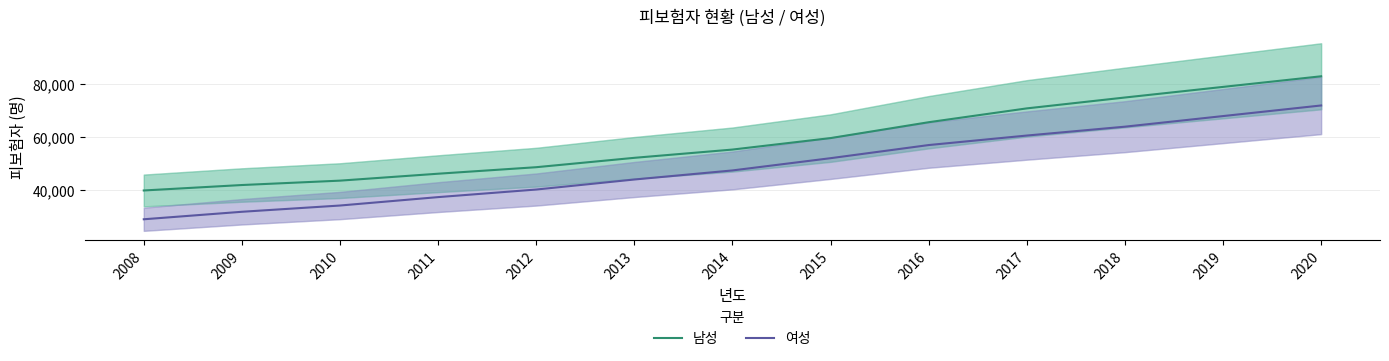

Reading right to left, list all the values displayed in this chart.

남성: 2020=83000	2019=79000	2018=75000	2017=70900	2016=65684	2015=59699	2014=55374	2013=52259	2012=48725	2011=46269	2010=43657	2009=42004	2008=39950
여성: 2020=72000	2019=68000	2018=64000	2017=60659	2016=57074	2015=52124	2014=47504	2013=44087	2012=40305	2011=37447	2010=34276	2009=31917	2008=29093